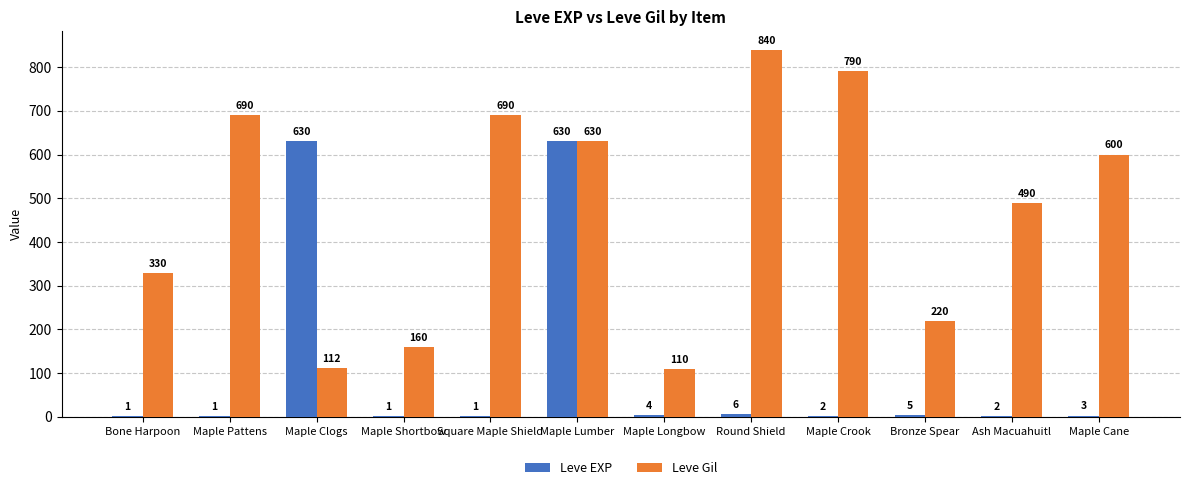

Is the value of Leve EXP at Maple Shortbow greater than the value of Leve Gil at Ash Macuahuitl?

No